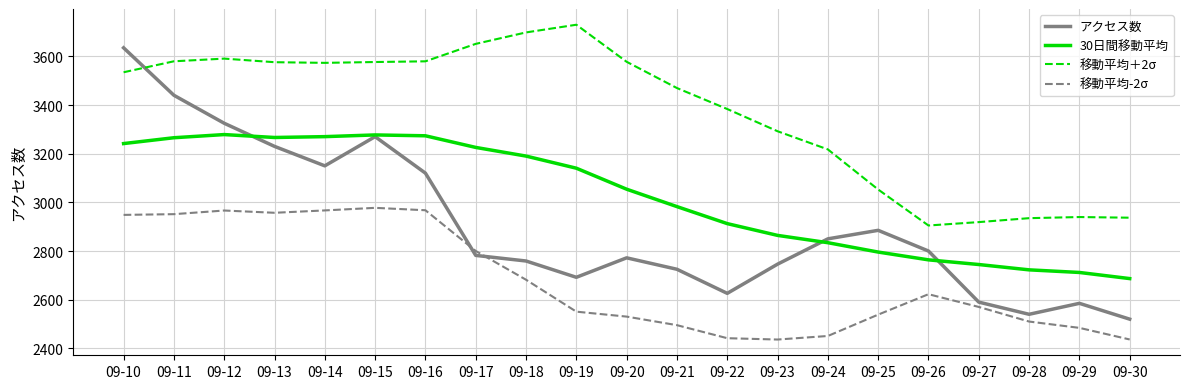

What is the difference between the maximum and minimum values in the アクセス数 series?

1115.0